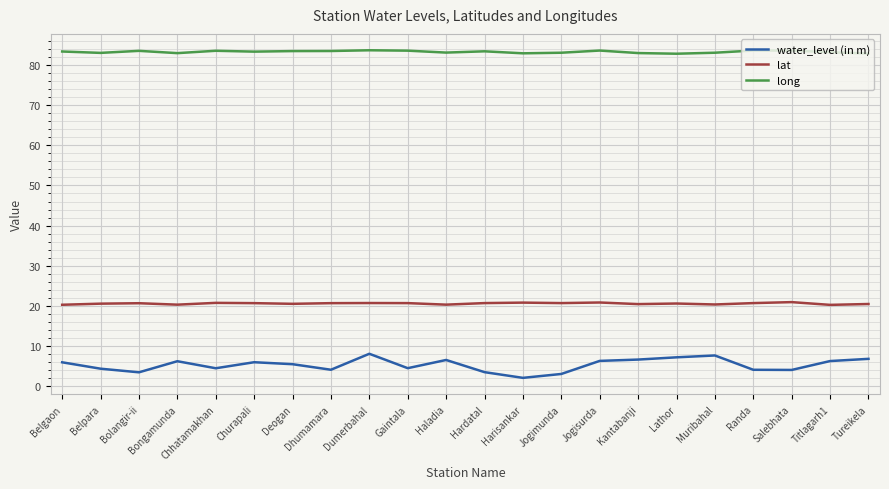

What is the sum of all long values?

1831.1